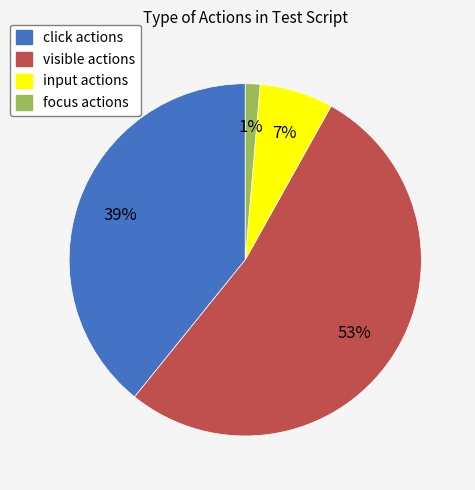

To the nearest percent, what is the average slice percentage?

25%